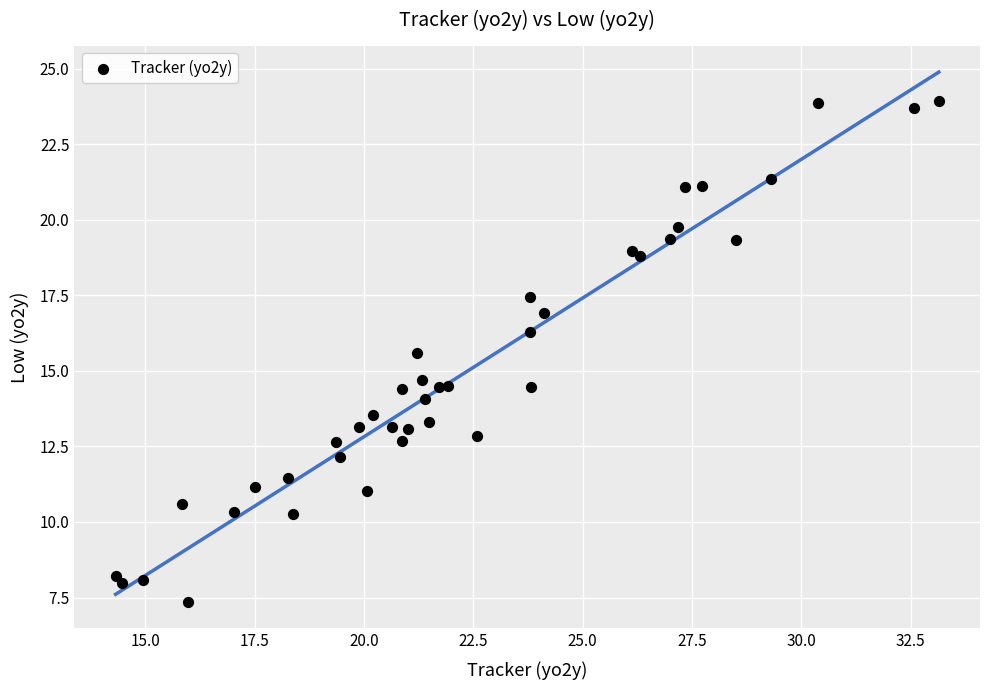

What Y value in the scatter plot is closest to 15?

14.7